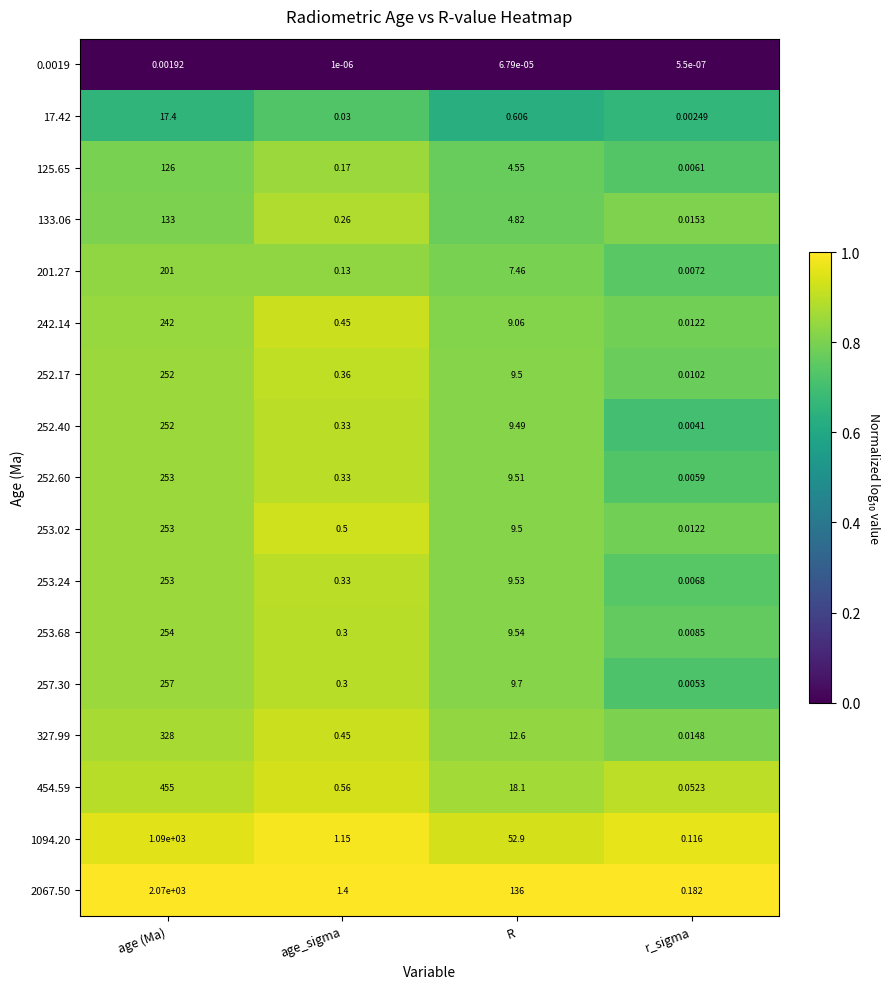

Is the value of 253.68 at R greater than the value of 454.59 at r_sigma?

Yes